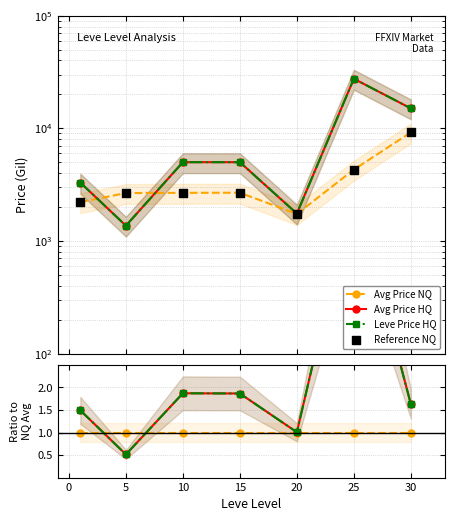

What are all the series names shown in the legend?

Avg Price NQ, Avg Price HQ, Leve Price HQ, Reference NQ